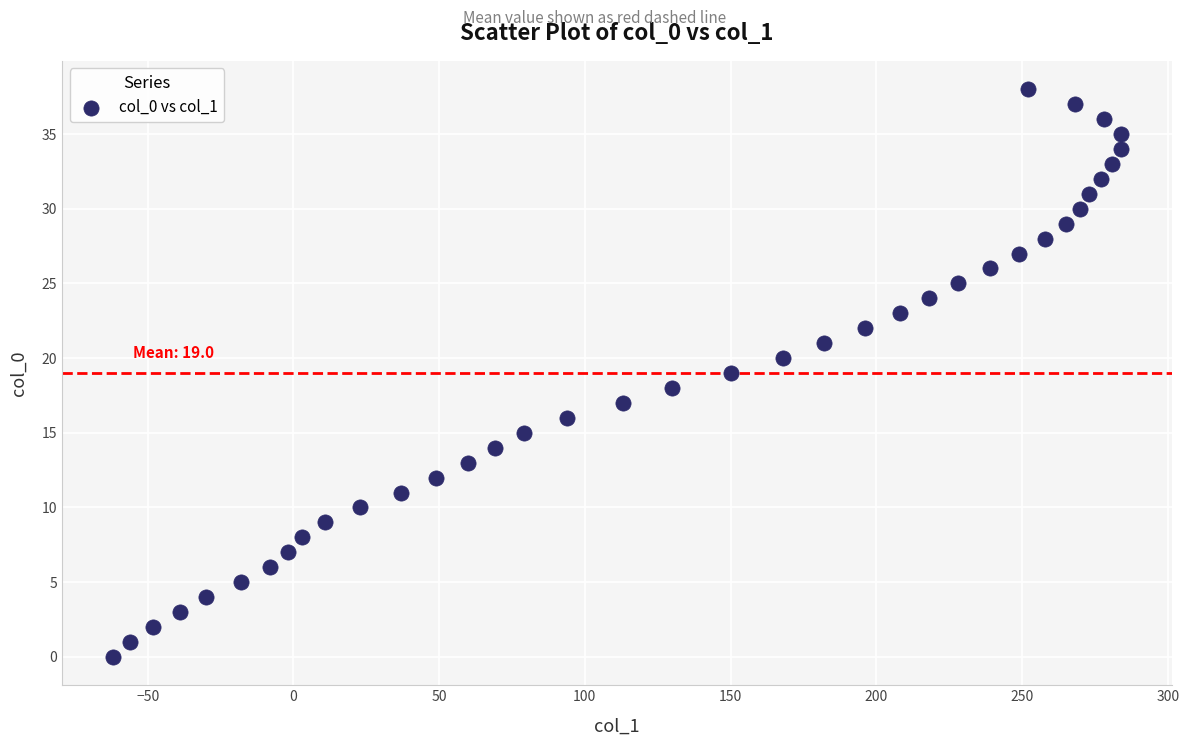

What is the range of X values (max minus min)?

346